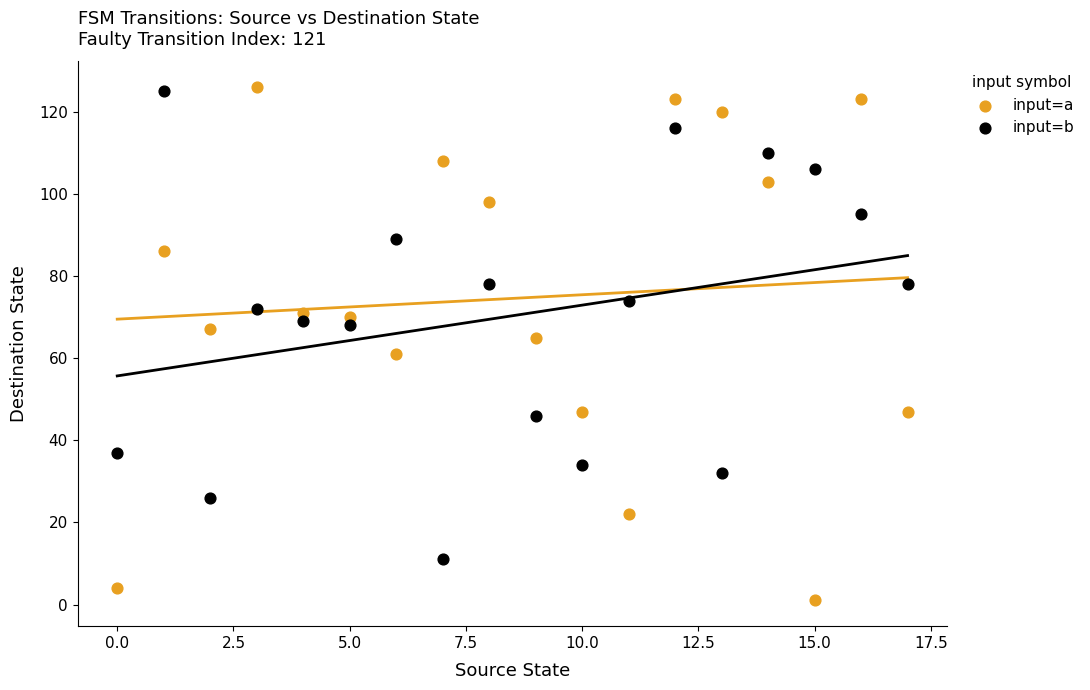

Which series has the widest spread of Y values?

input=a